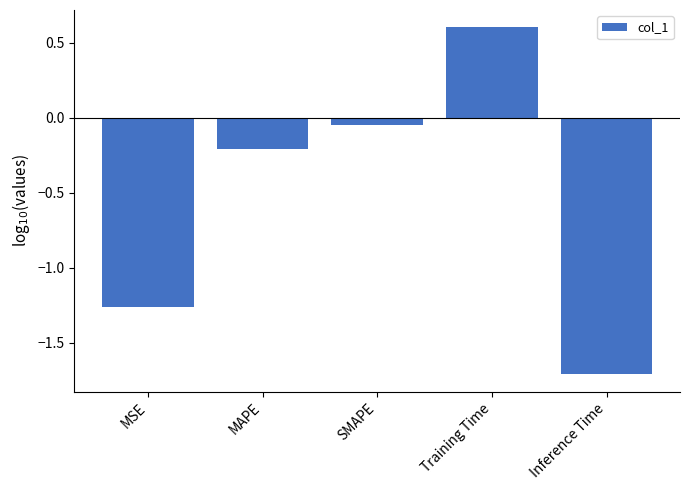

Between MAPE and MSE, which is larger?

MAPE